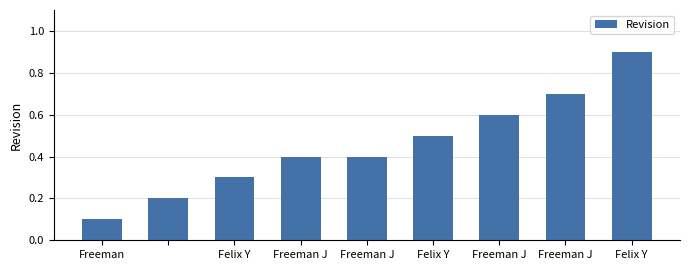

What is the average value?

0.5